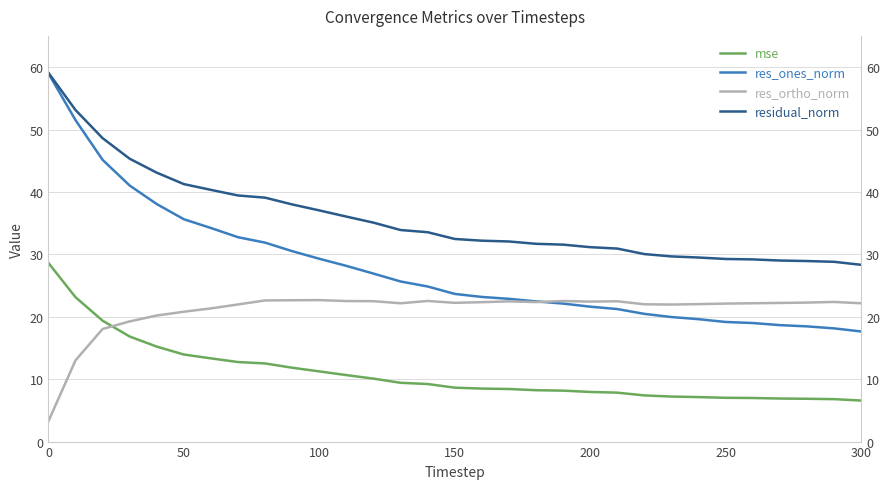

What position from the left is 150?

16